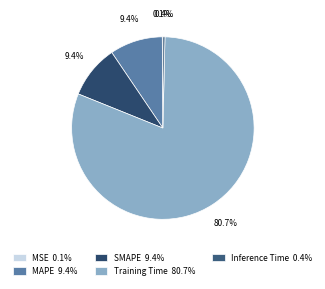

Between Training Time and MAPE, which is larger?

Training Time